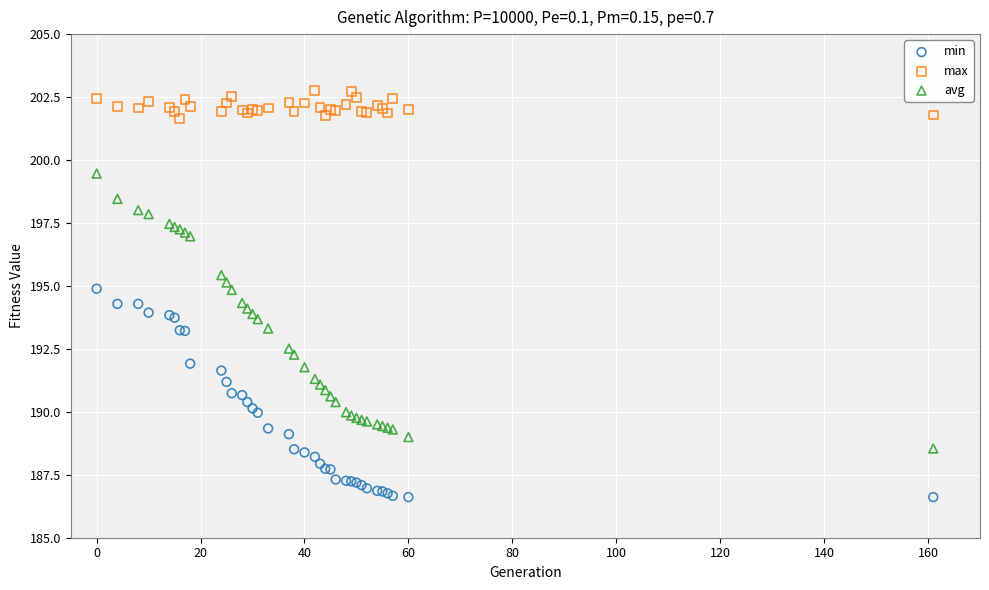

Which series has the largest Y range (max minus min)?

avg